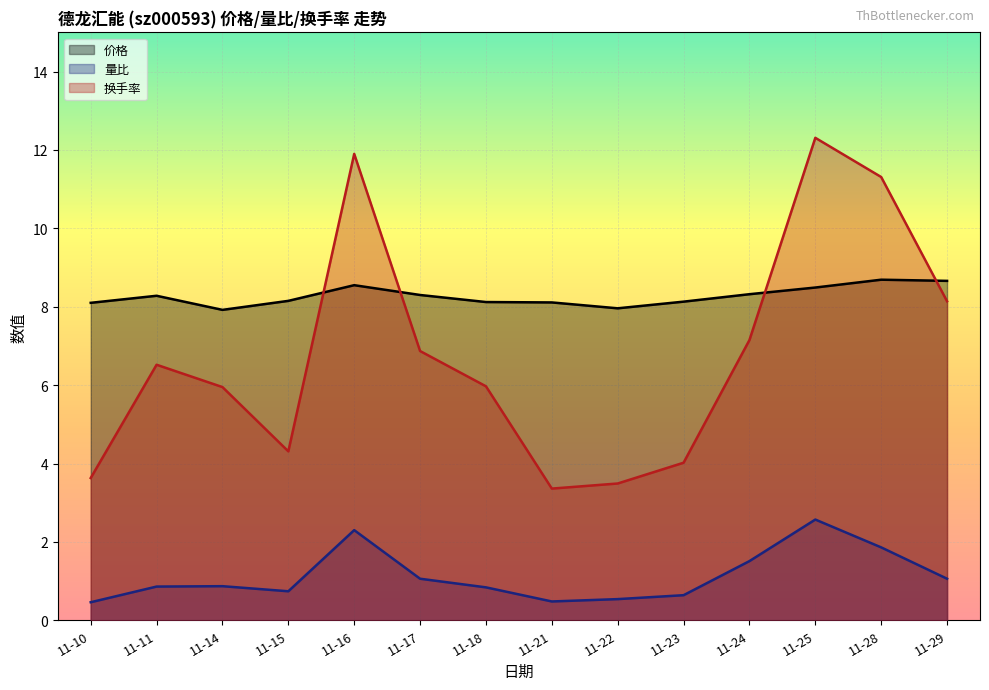

The 量比 series shows 0.5 at 11-21. True or false?

True